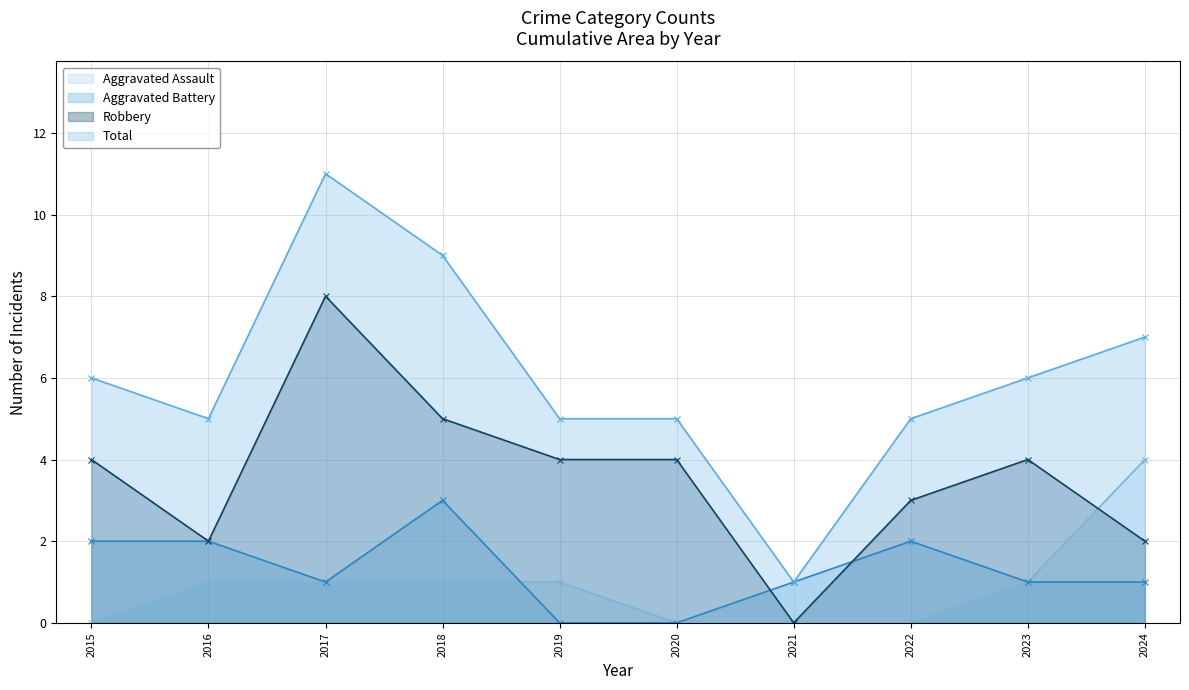

What is the spread (max minus min) of values at 2020?

5